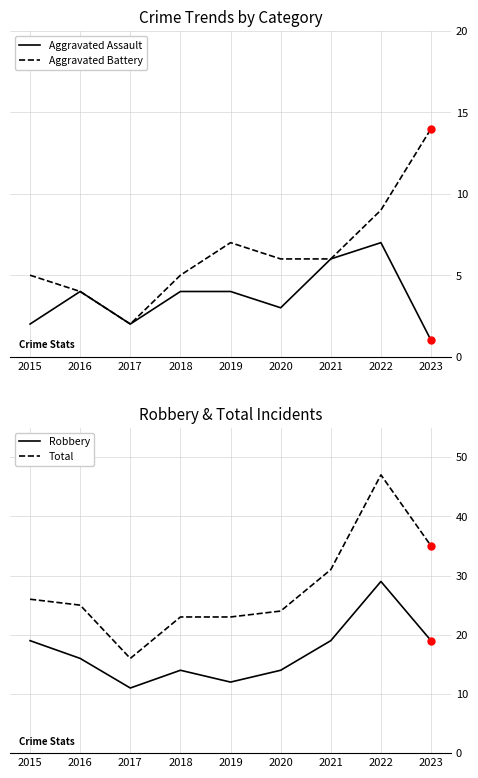

How many series are shown in this chart?

4